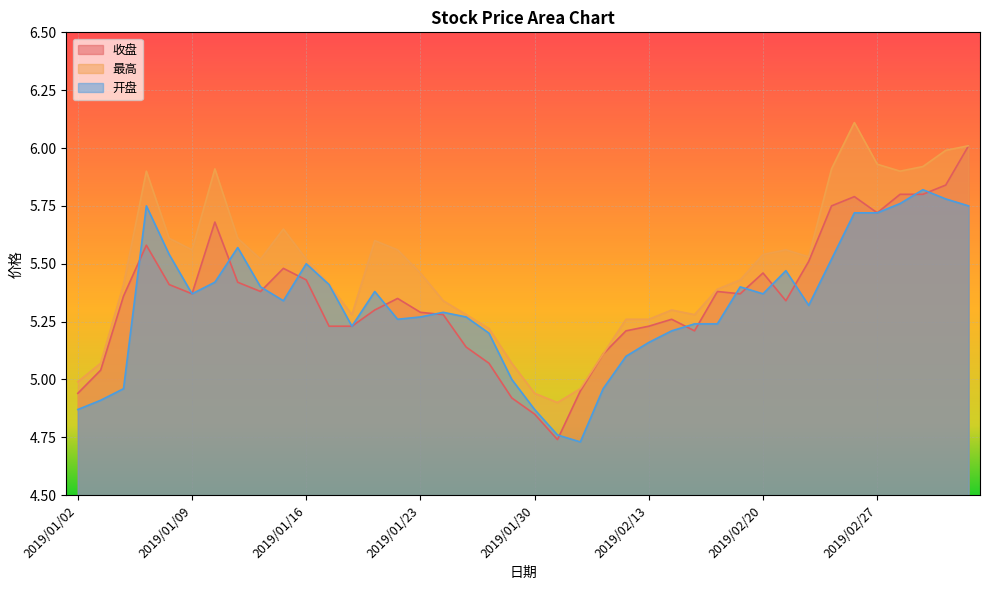

Rank the series by their maximum value, from lowest to highest.

开盘, 收盘, 最高